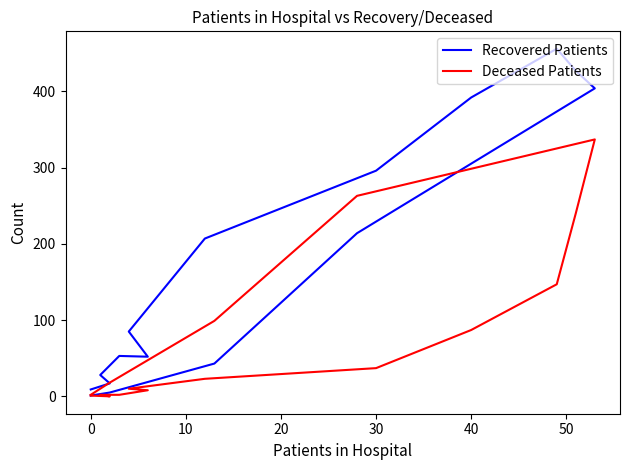

Which series has the largest range (max minus min)?

Recovered Patients